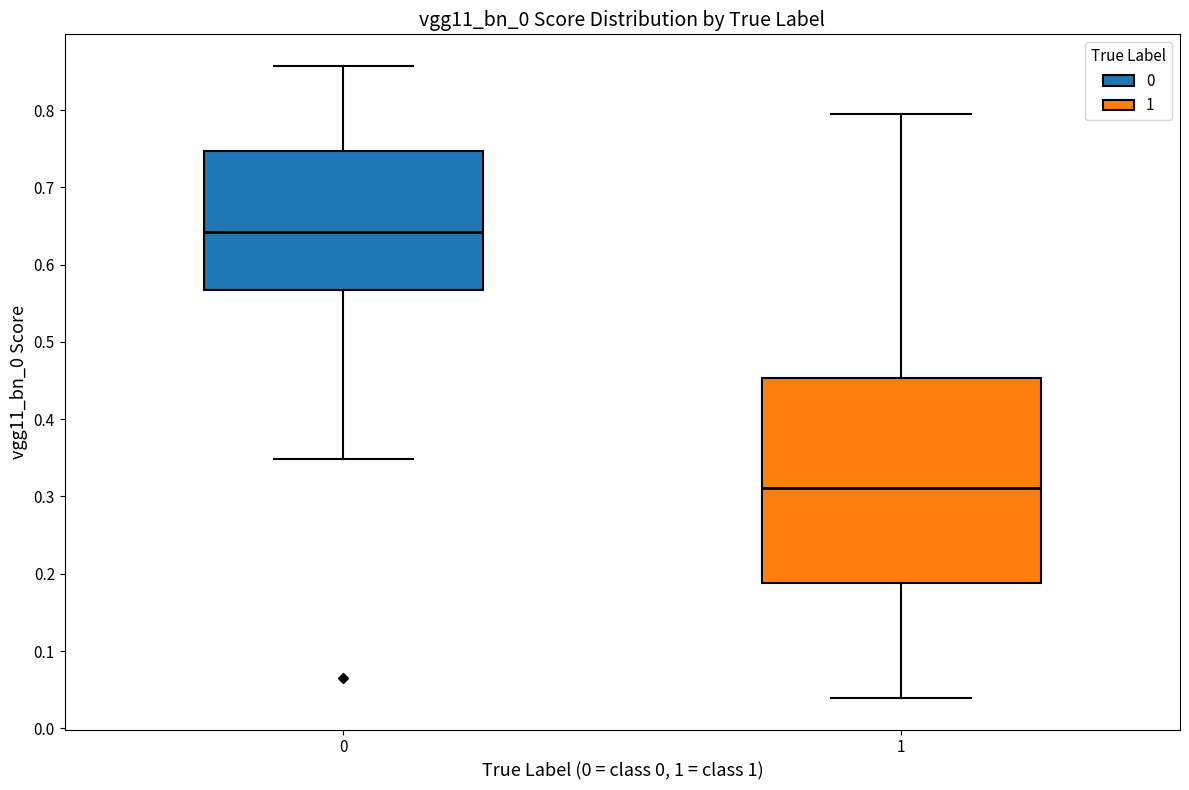

Reading left to right, transcribe this box plot: for each box, give where its median line is, the range the box spans, and where its two whiskers end, as read against the y-axis. The values are not printed on the chart, so give them approximately, as read against the axis.

0: median 0.64, box 0.57 to 0.75, whiskers 0.35 to 0.86
1: median 0.31, box 0.19 to 0.45, whiskers 0.04 to 0.79